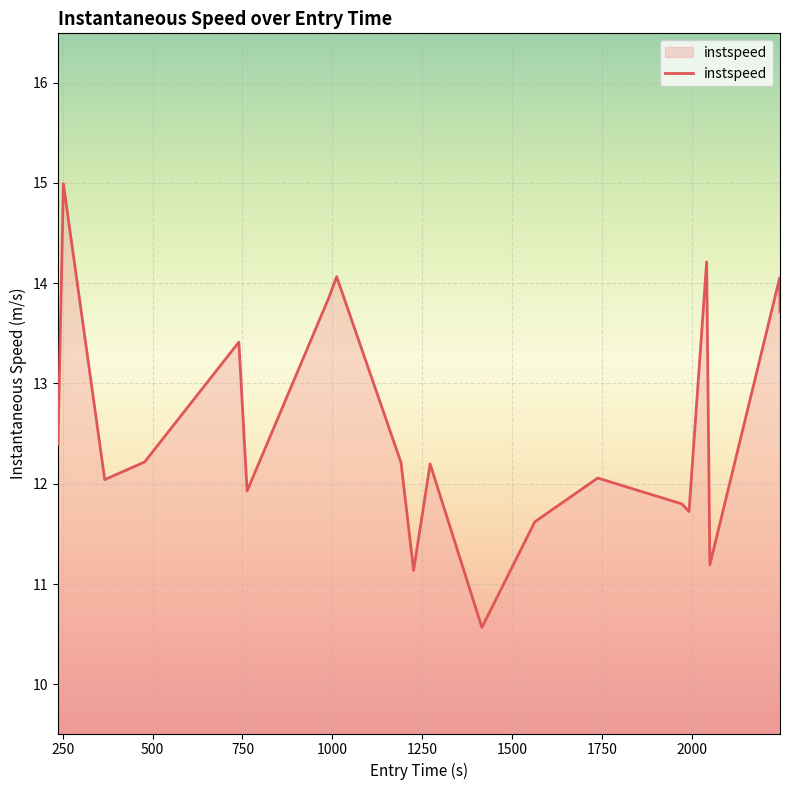

What is the maximum value shown in the chart?

15.0